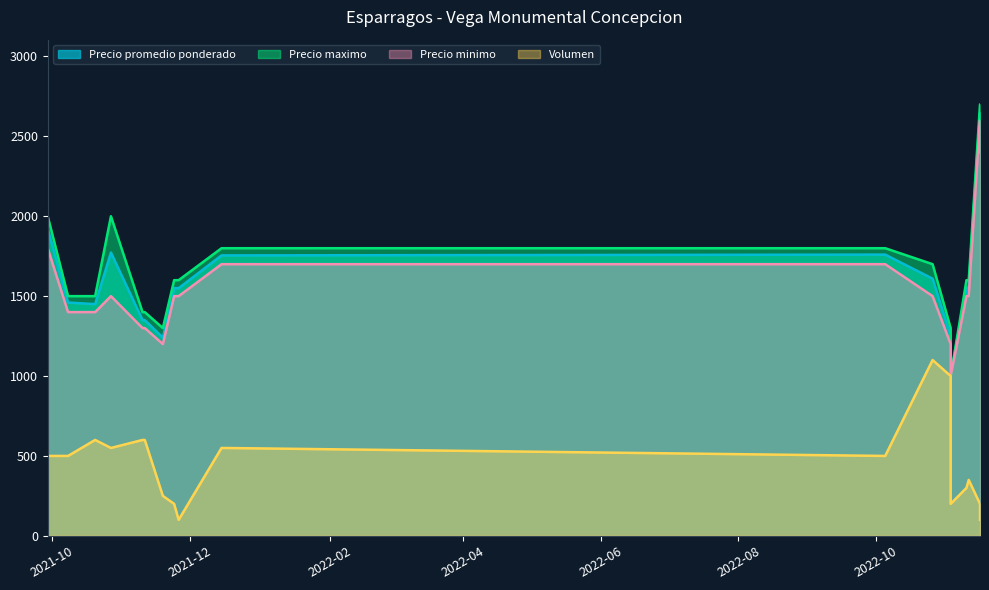

What is the average value of the Volumen series?

456